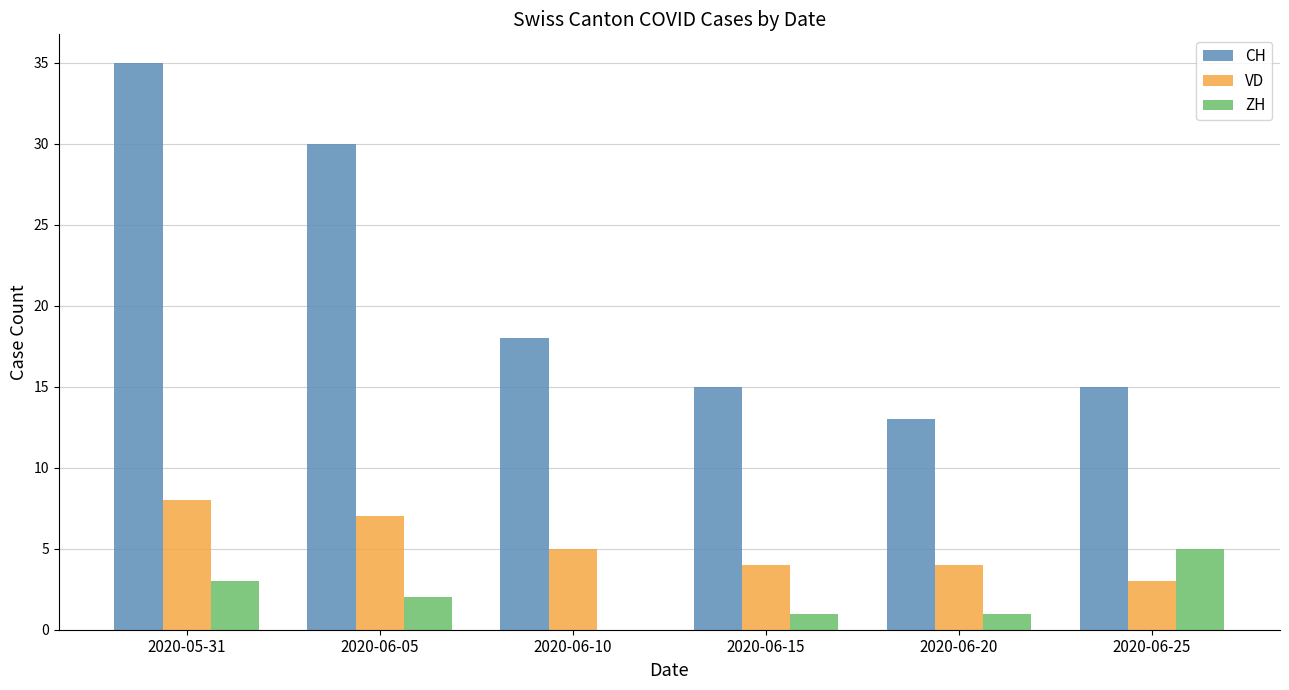

The CH series shows 3 at 2020-06-15. True or false?

False